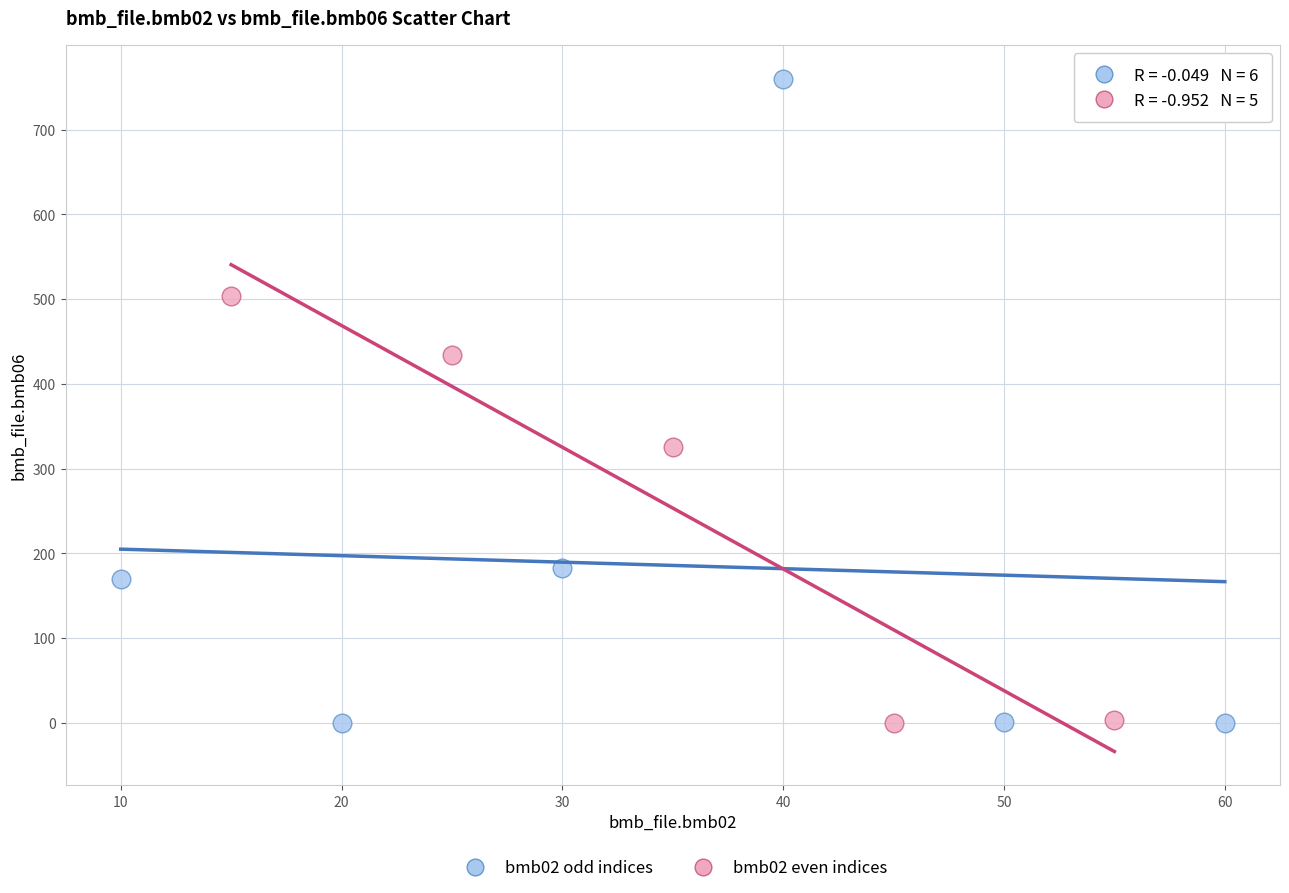

What are all the series names shown in the legend?

bmb02 odd indices, bmb02 even indices